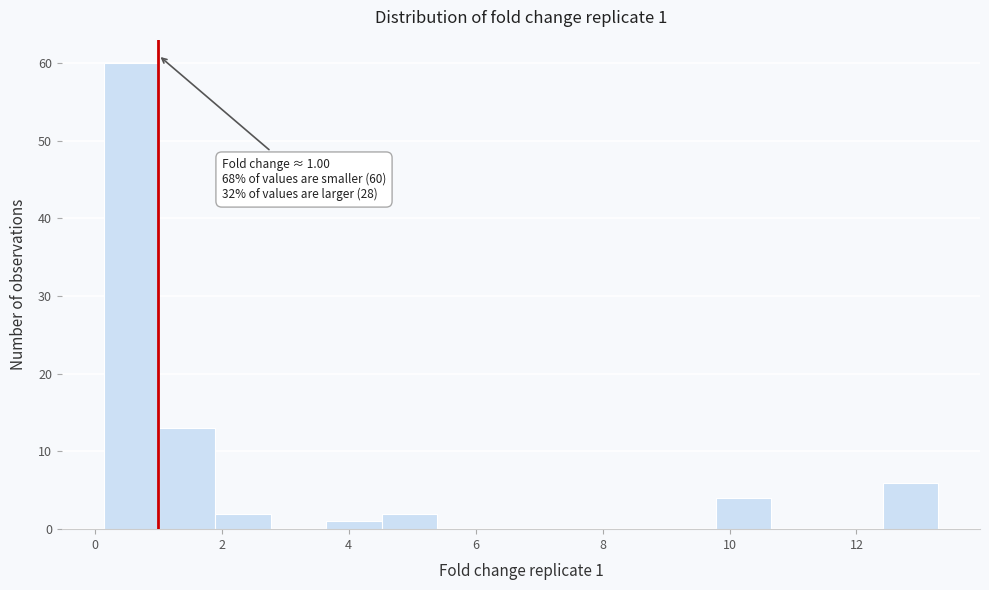

Over which range of the x-axis is the bar tallest?

0.2 to 1.0